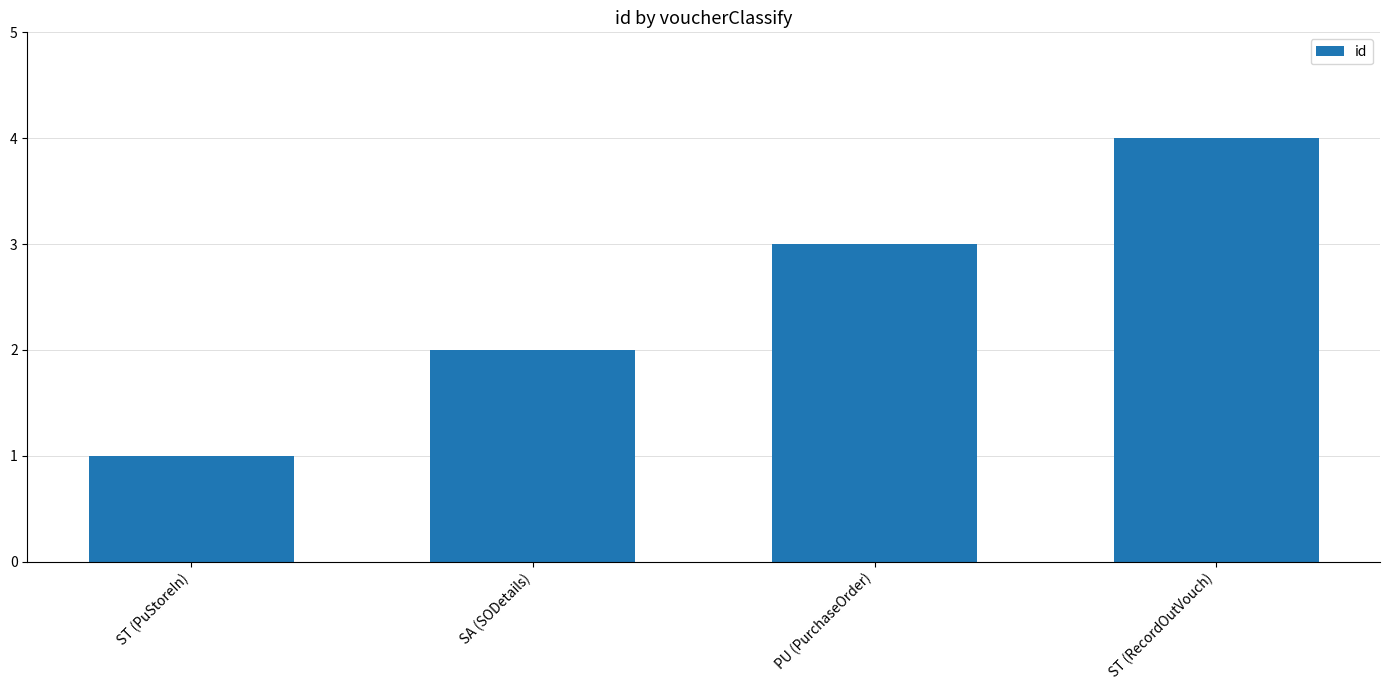

Rank the categories by value from lowest to highest.

ST (PuStoreIn), SA (SODetails), PU (PurchaseOrder), ST (RecordOutVouch)